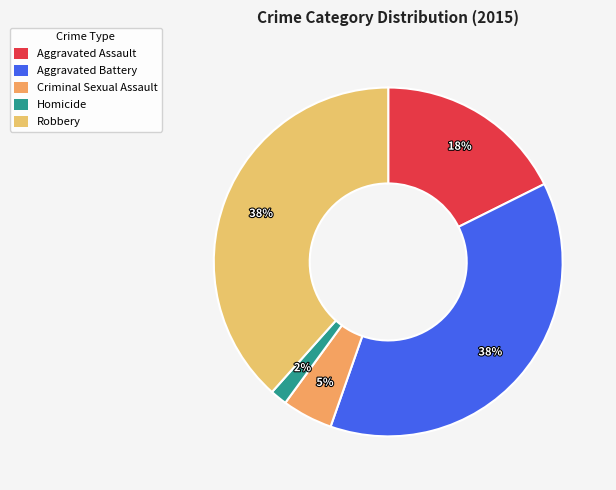

To the nearest percent, what percentage of the pie is Robbery?

38%